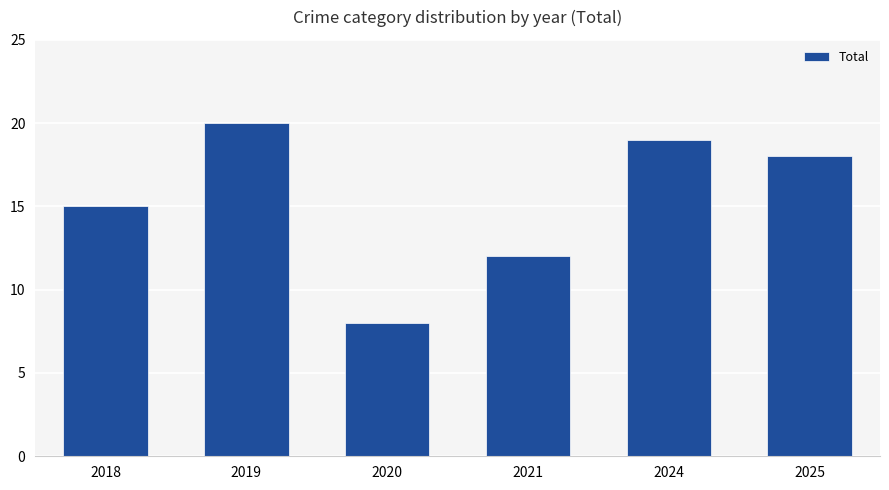

What is the difference between the maximum and second lowest values?

8